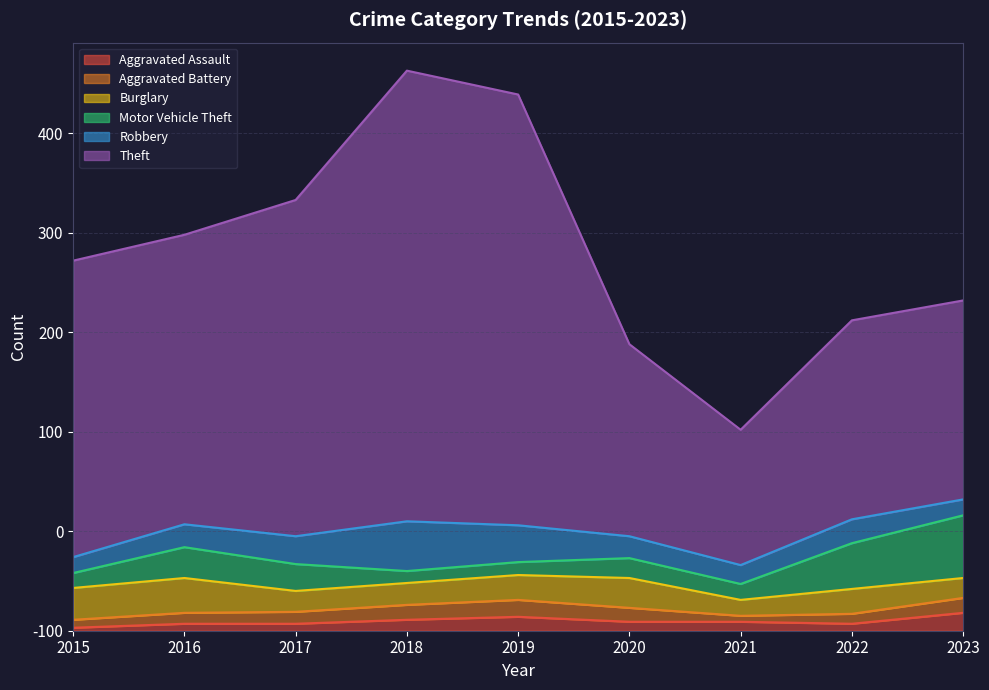

At 2016, list the series in order from largest to smallest.

Theft, Burglary, Motor Vehicle Theft, Robbery, Aggravated Battery, Aggravated Assault